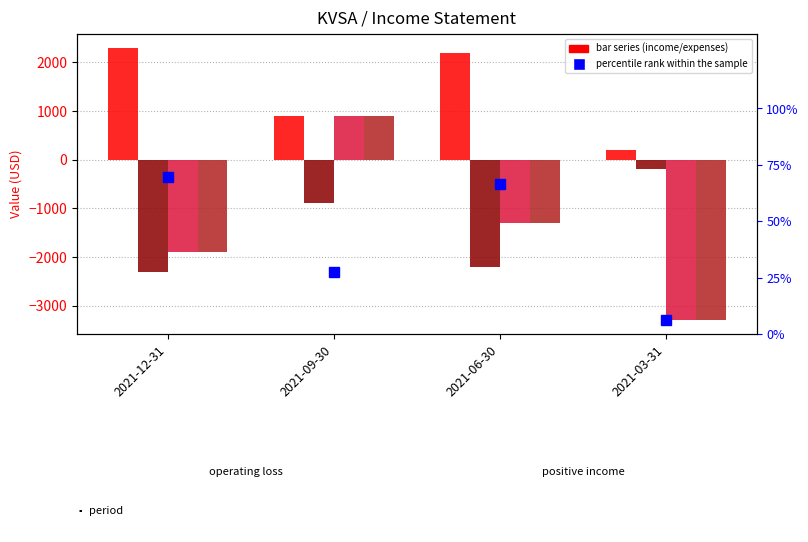

Reading left to right, extract all data points from this chart.

Total Operating Expenses: 2021-12-31=2300.0	2021-09-30=900.0	2021-06-30=2200.0	2021-03-31=200.0
Operating Income or Loss: 2021-12-31=-2300.0	2021-09-30=-900.0	2021-06-30=-2200.0	2021-03-31=-200.0
Income Before Tax: 2021-12-31=-1900.0	2021-09-30=900.0	2021-06-30=-1300.0	2021-03-31=-3300.0
Net Income: 2021-12-31=-1900.0	2021-09-30=900.0	2021-06-30=-1300.0	2021-03-31=-3300.0
percentile rank within the sample: 2021-12-31=69.7	2021-09-30=27.3	2021-06-30=66.7	2021-03-31=6.1